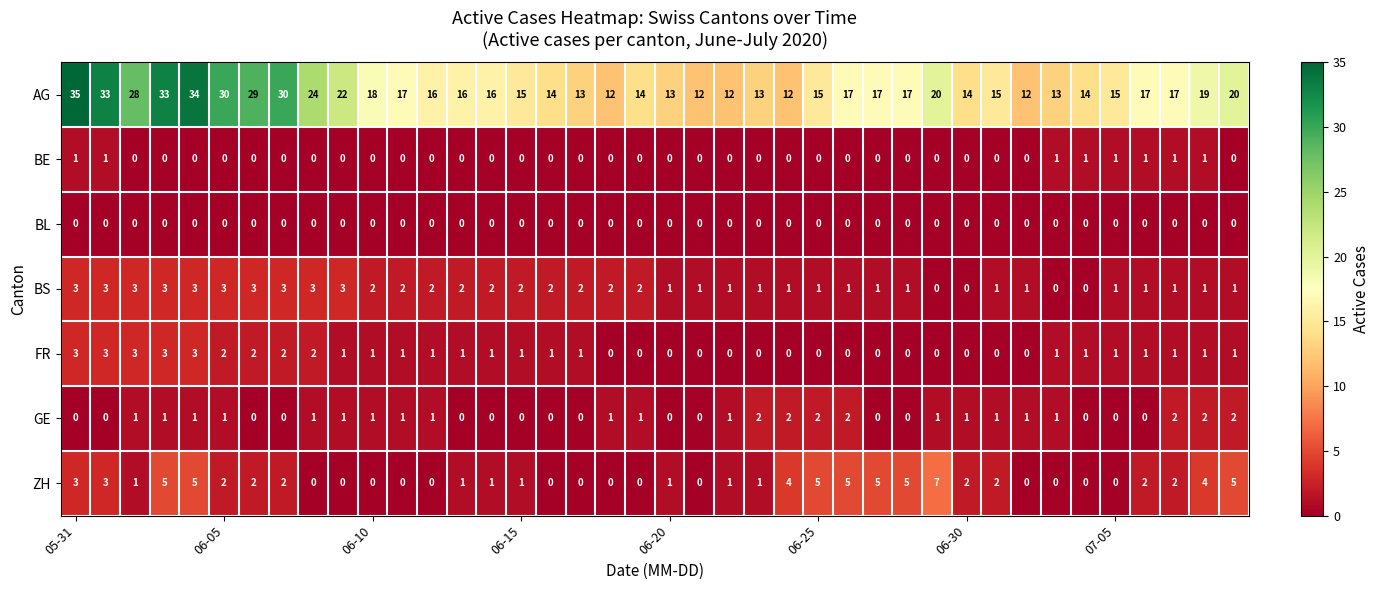

Count the number of categories in the chart.

40